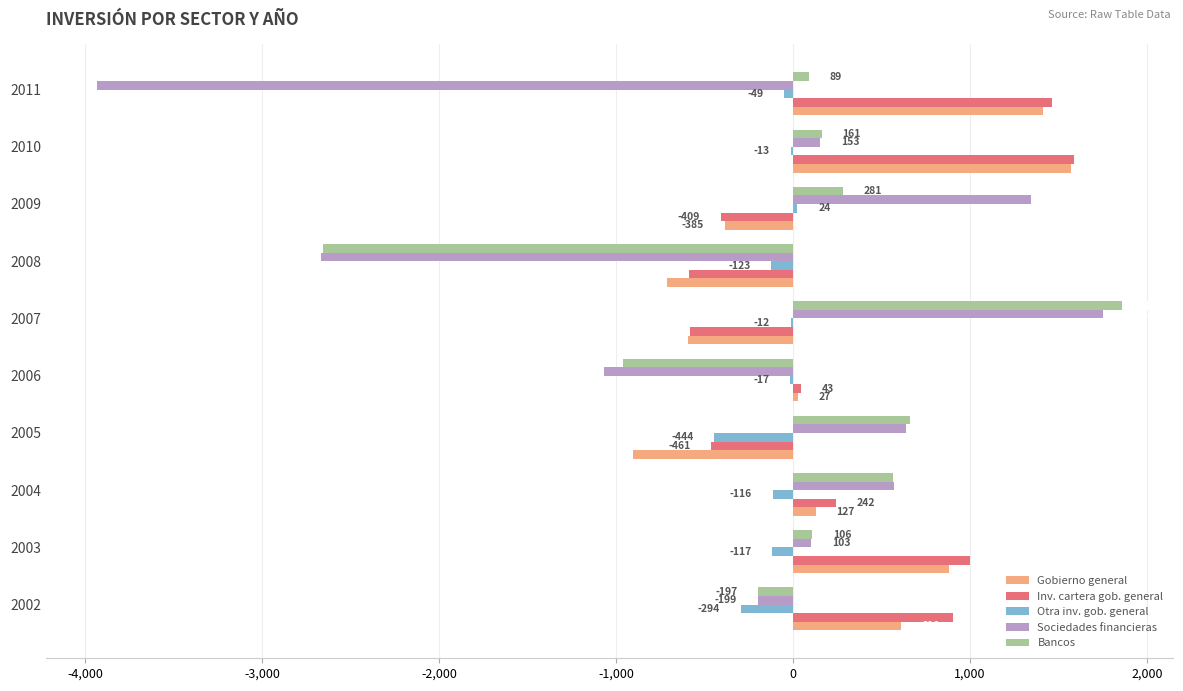

Which series has the largest total across all categories?

Inv. cartera gob. general